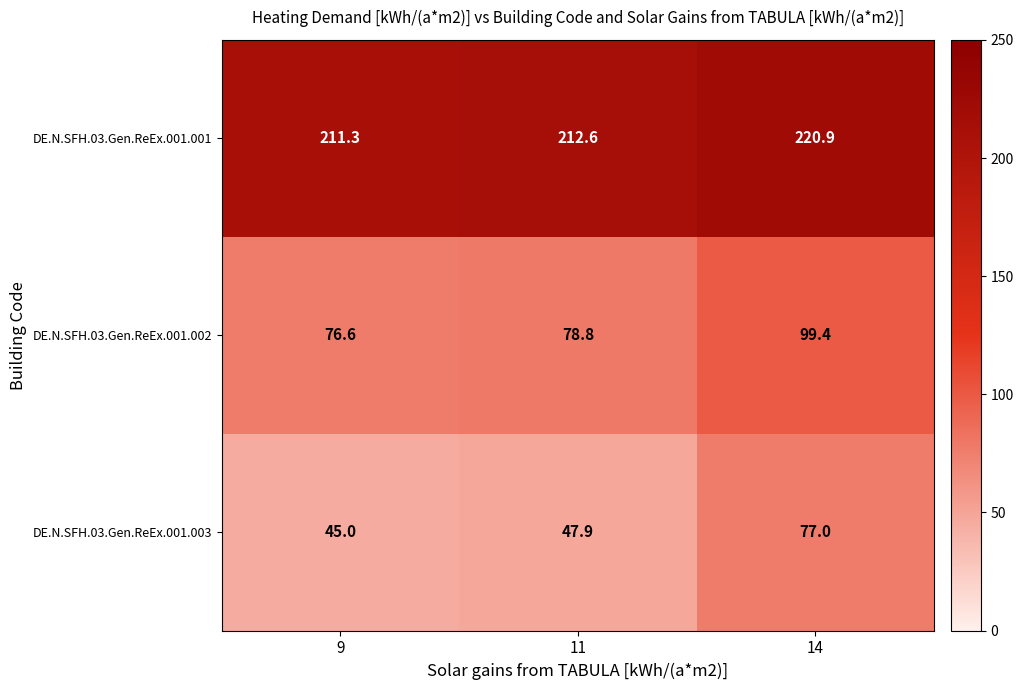

How many categories are shown in the chart?

3